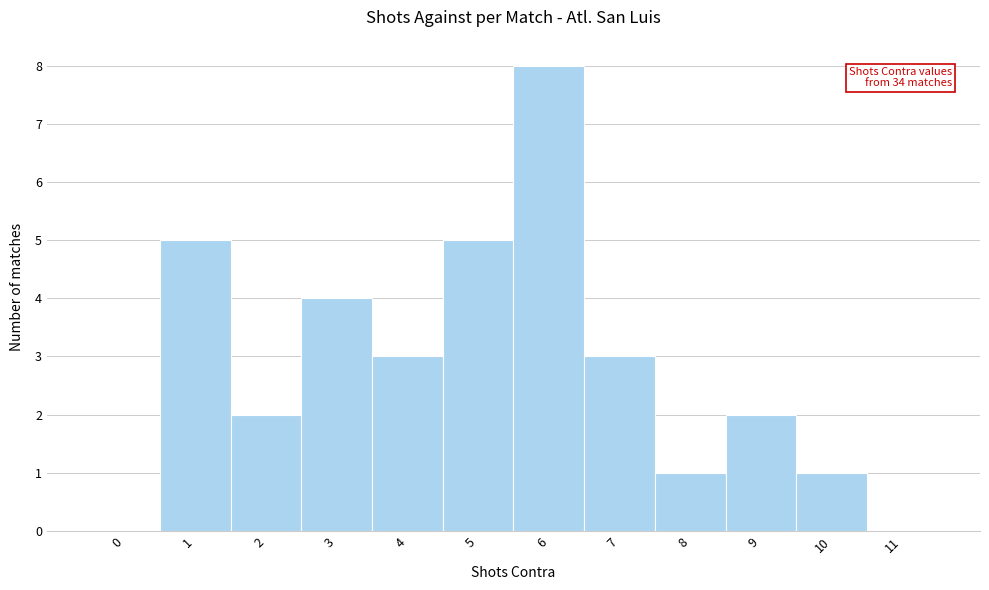

Reading left to right, transcribe all the data shown in this chart.

0=0	1=5	2=2	3=4	4=3	5=5	6=8	7=3	8=1	9=2	10=1	11=0